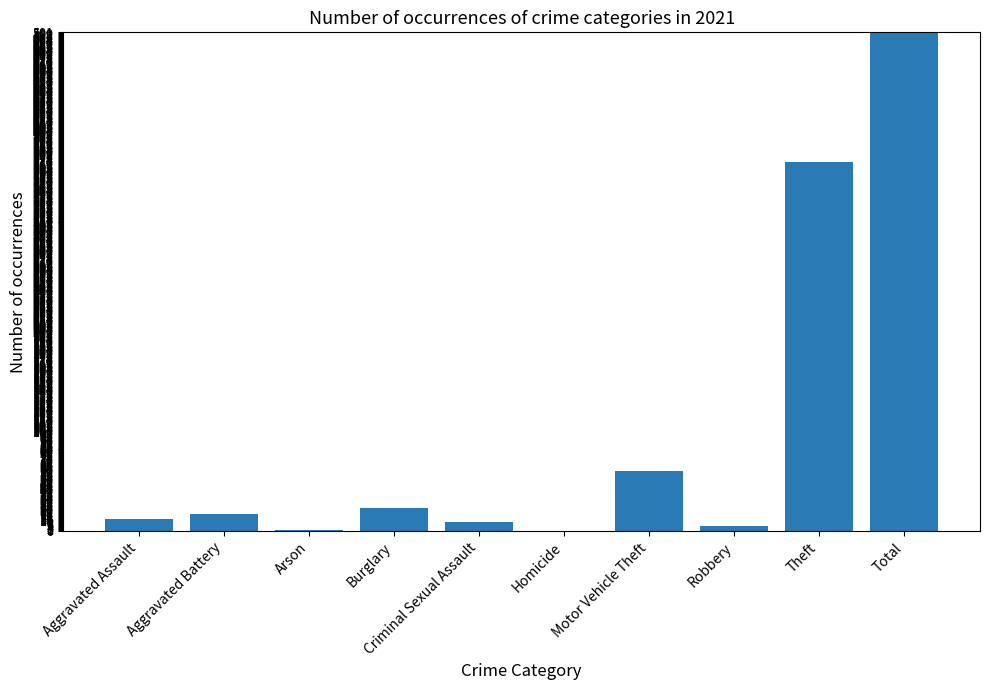

What is the maximum value shown in the chart?

500